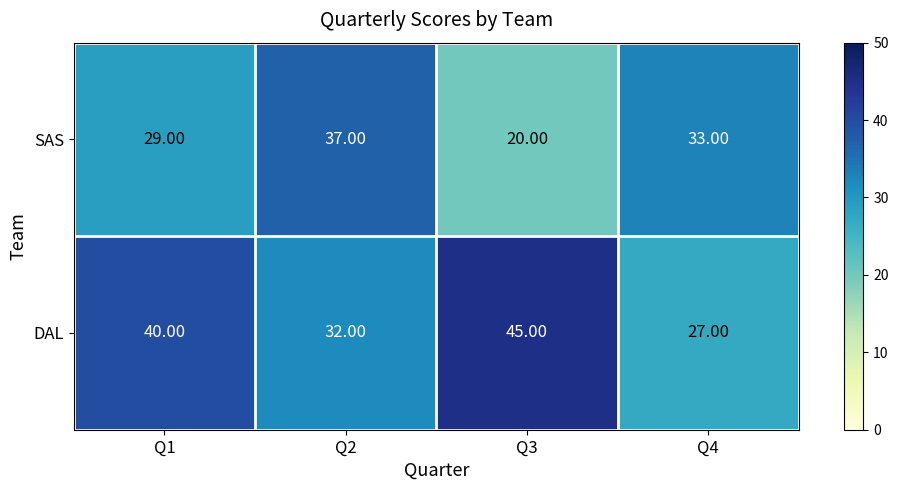

What is the sum of the SAS values at Q2 and Q4?

70